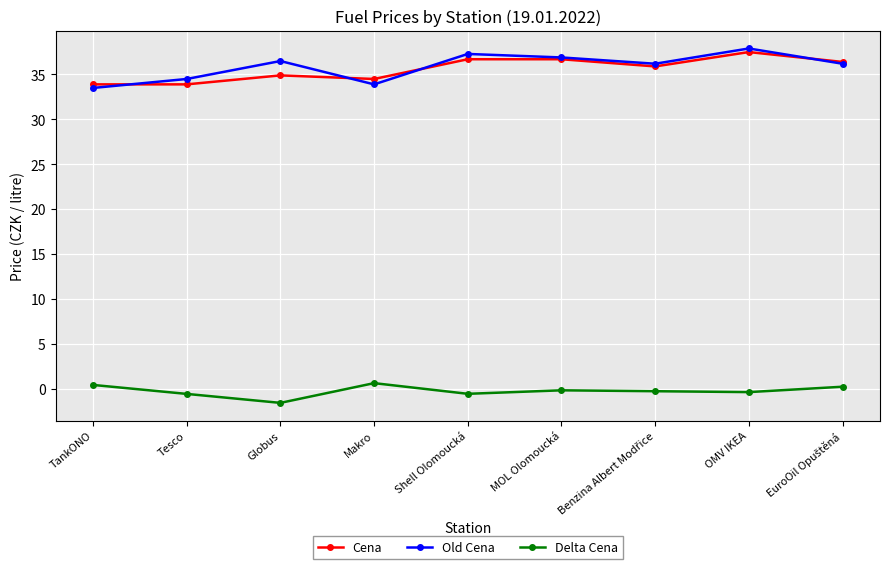

What is the sum of the Cena values at Makro and Shell Olomoucká?

71.2